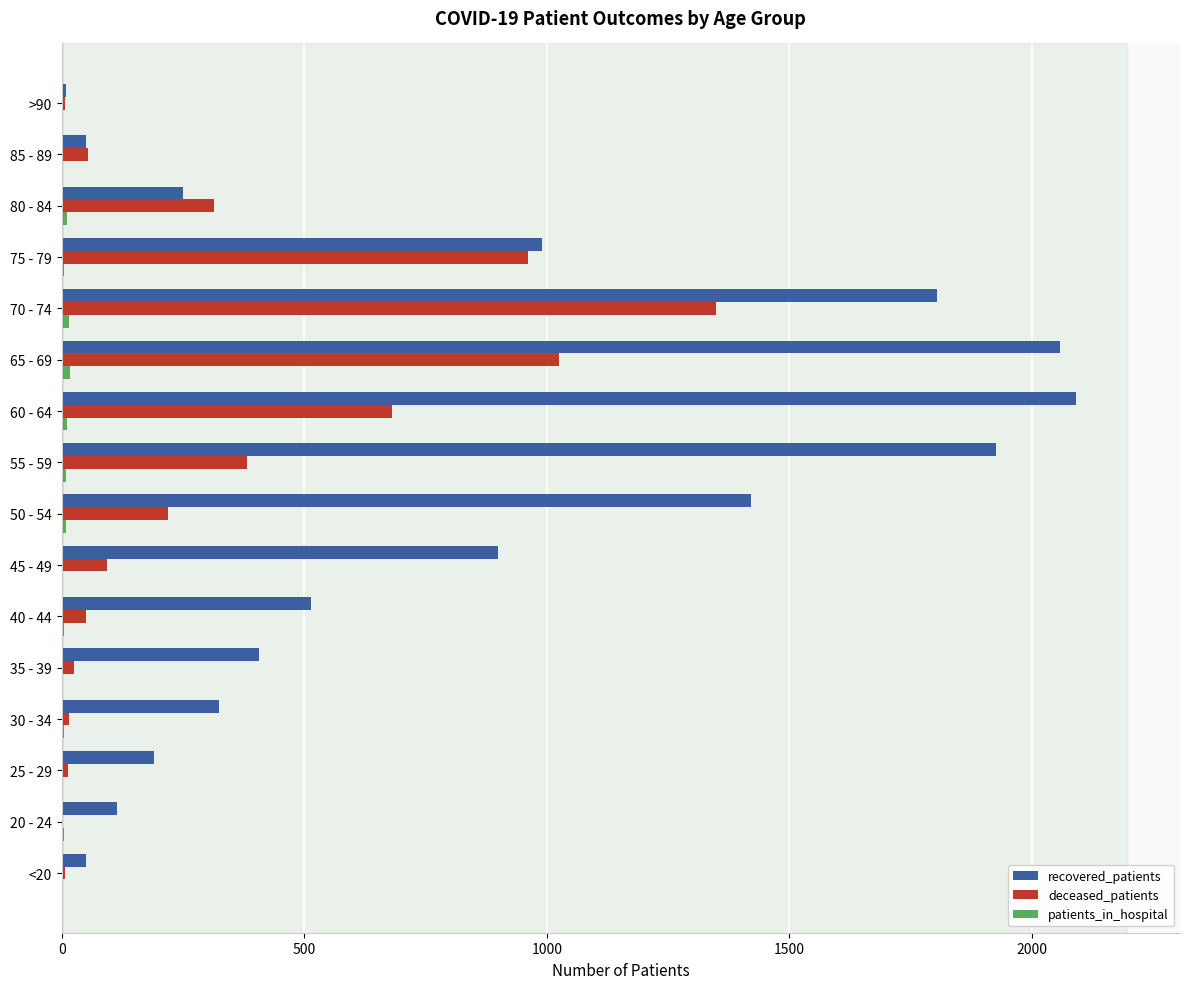

What is the maximum value for deceased_patients?

1348